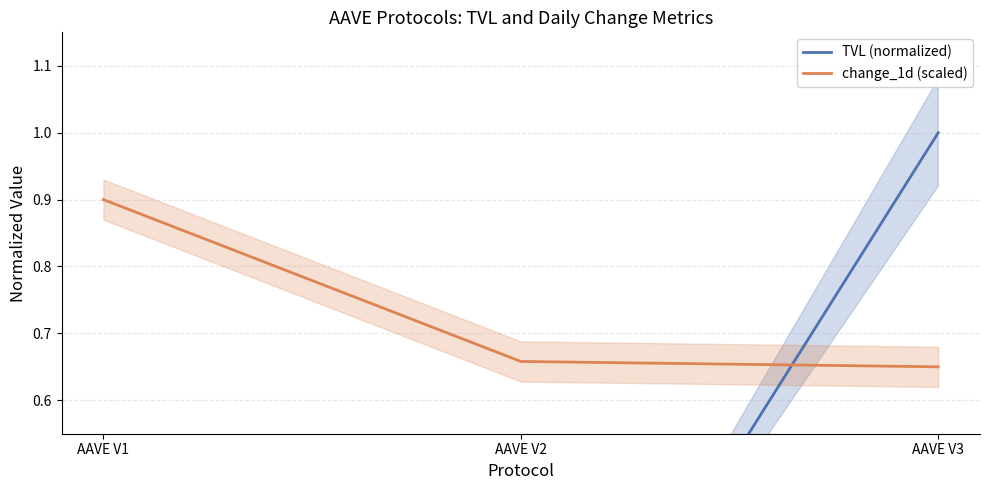

Reading left to right, list all the values displayed in this chart.

TVL (normalized): AAVE V1=0.0	AAVE V2=0.0	AAVE V3=1.0
change_1d (scaled): AAVE V1=0.9	AAVE V2=0.7	AAVE V3=0.7